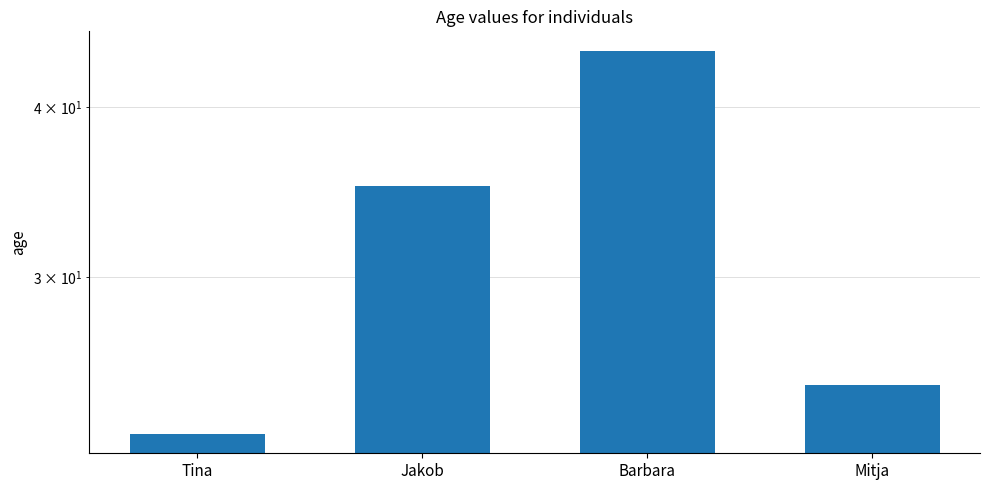

What is the maximum value shown in the chart?

44